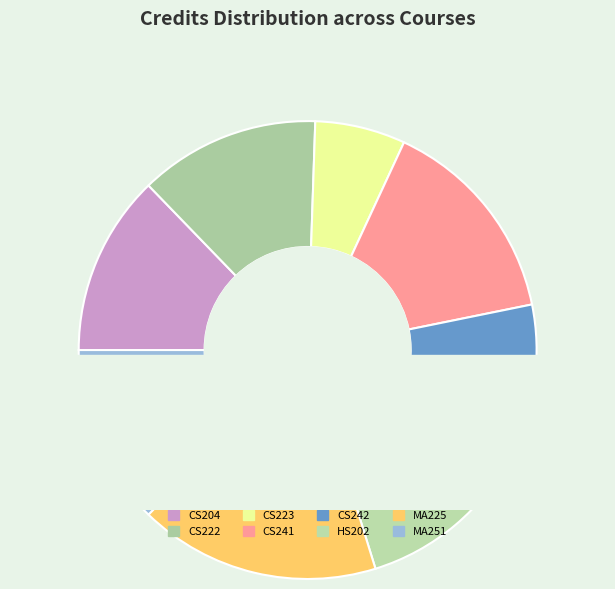

Which category has the biggest portion of the pie?

MA225